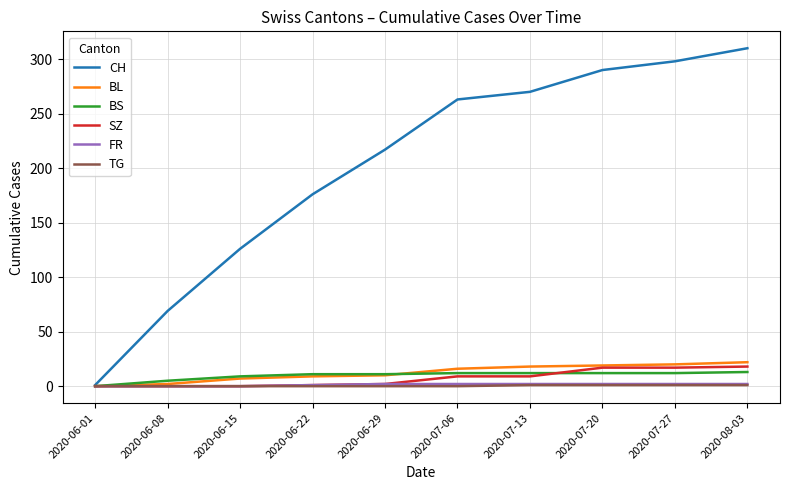

Which series has the largest total across all categories?

CH